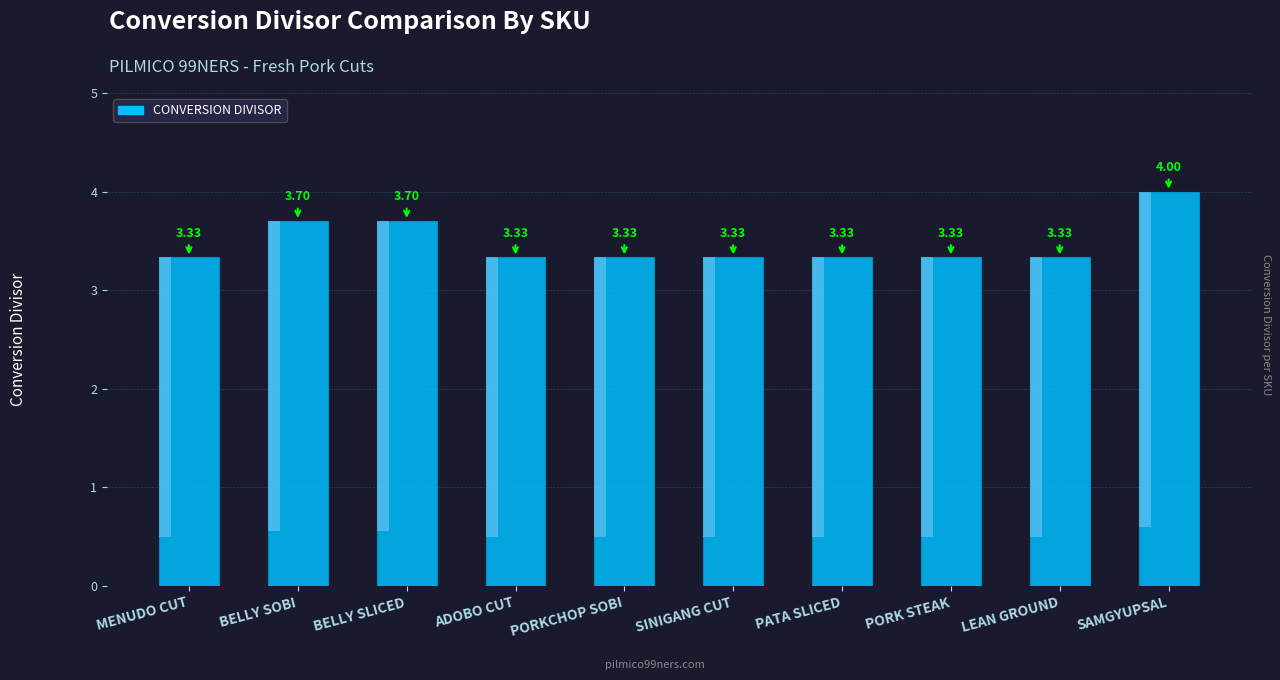

What position from the right is SINIGANG CUT?

5